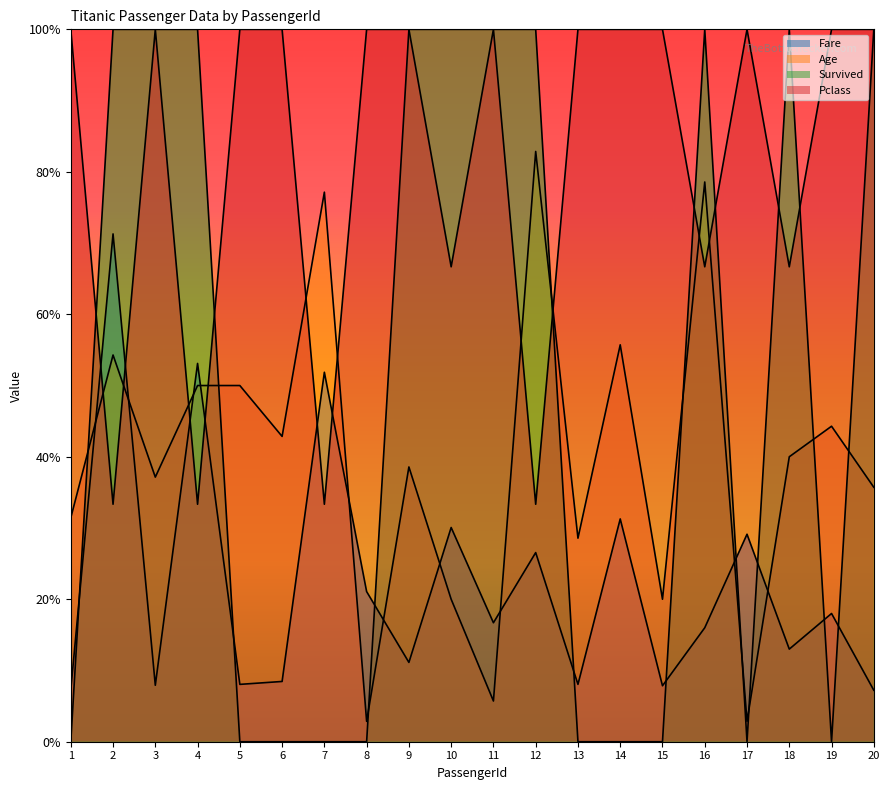

List the series in order of their peak value, highest first.

Survived, Pclass, Age, Fare